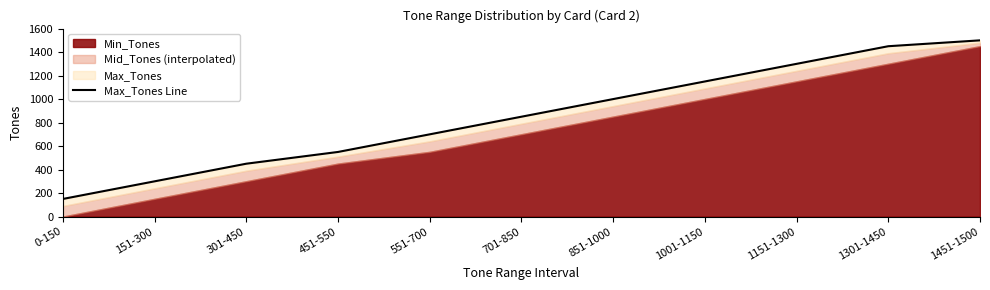

What is the difference between the values at 1001-1150 and 0-150?

1000